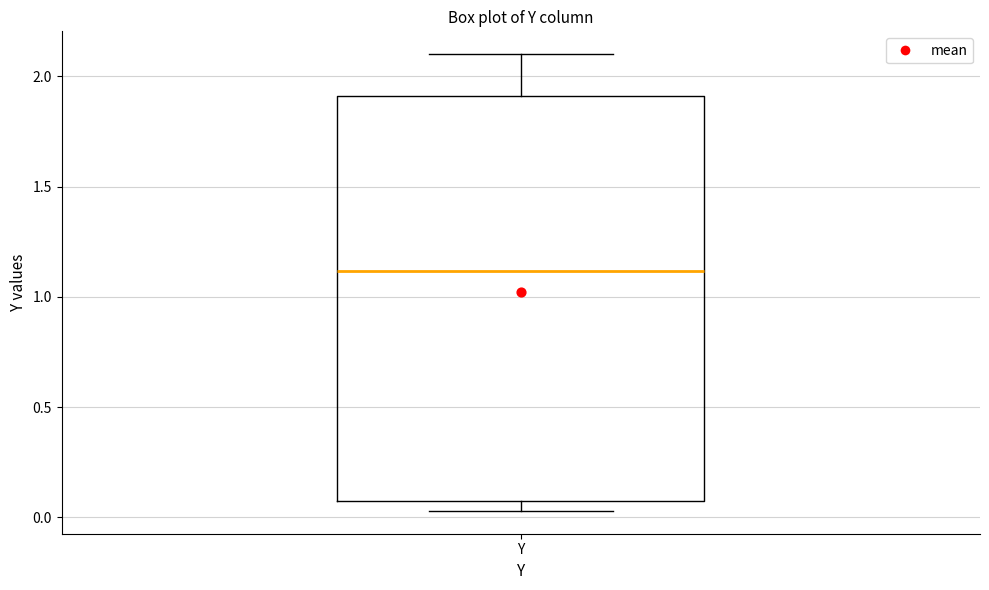

Where does the median line of the box for Y sit on the y-axis? The values are not printed on the chart, so give them approximately, as read against the axis.

1.10